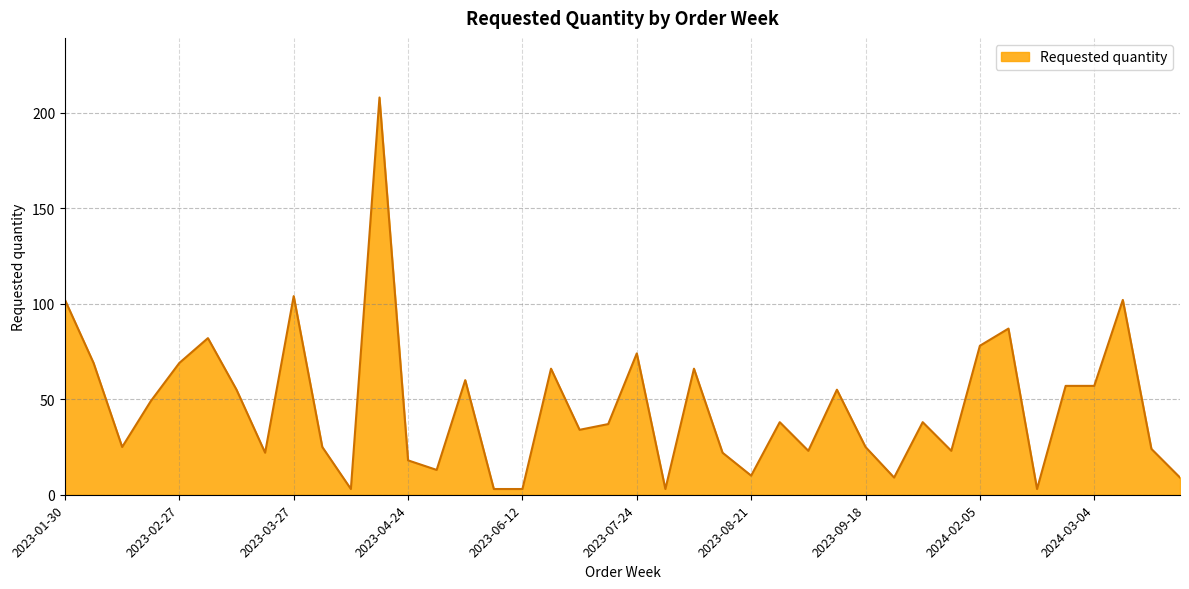

What is the maximum value shown in the chart?

208